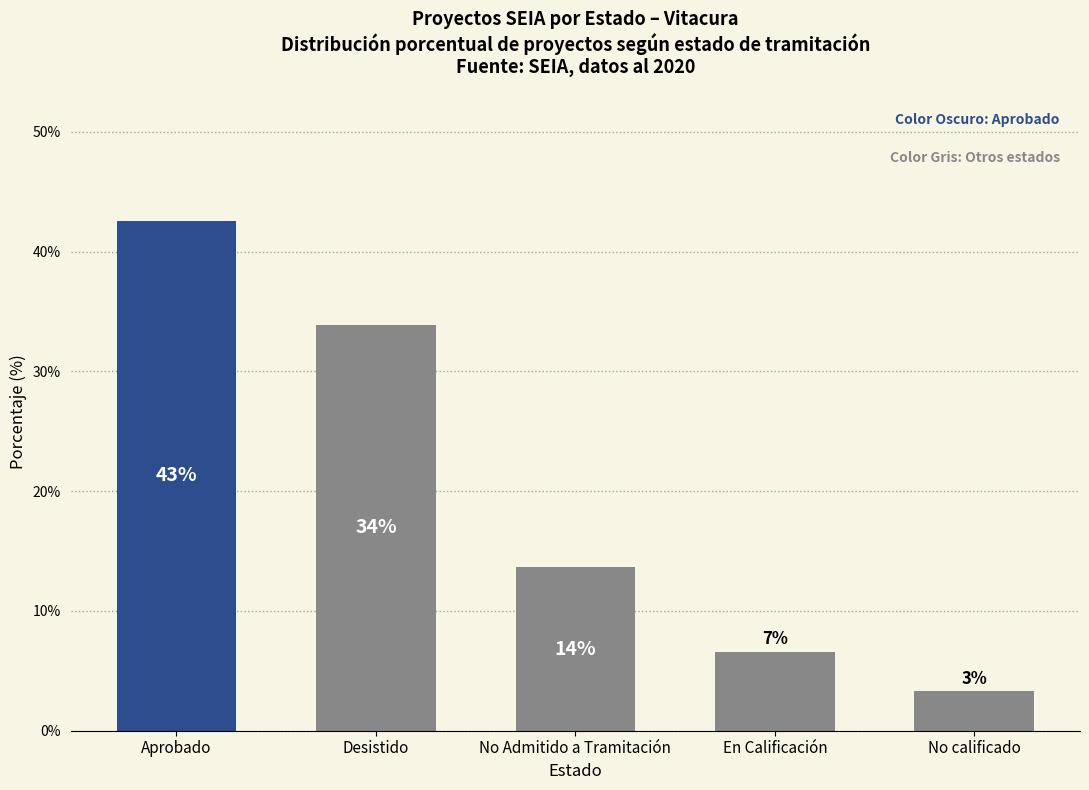

Reading right to left, what are all the values shown in this chart?

3.3	6.6	13.6	33.9	42.6